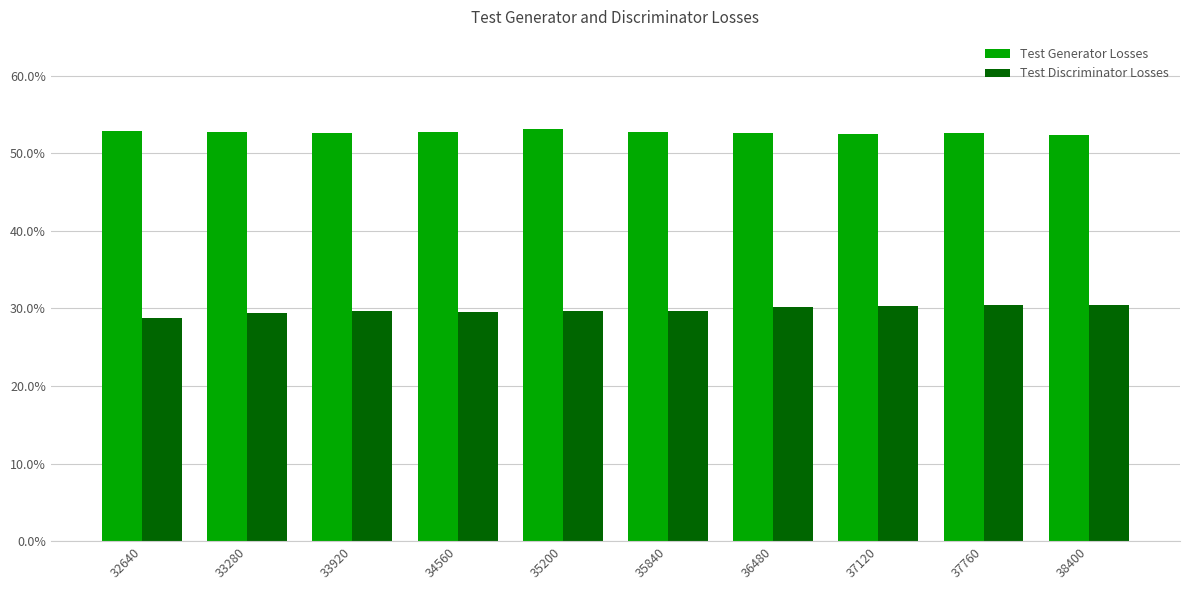

Is it true that Test Generator Losses equals 0.5 at 33920?

True